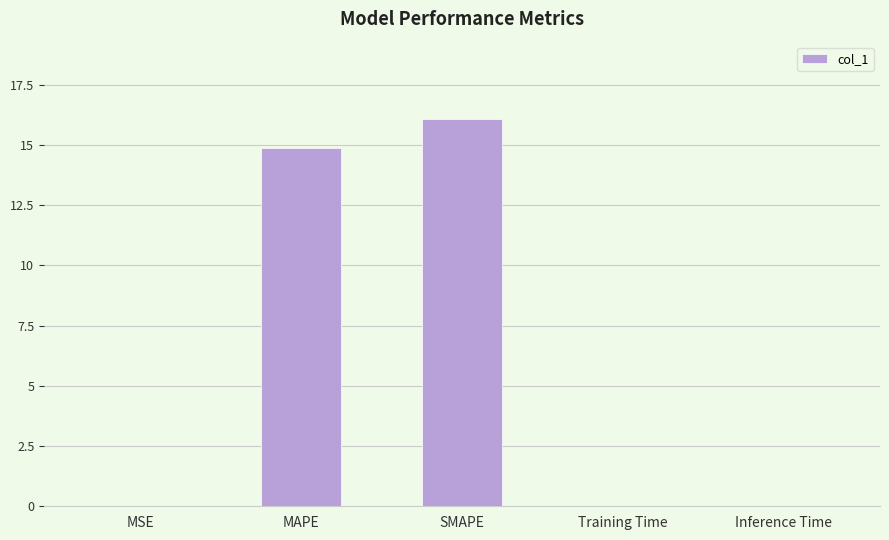

The value at MSE is 0.0. True or false?

True